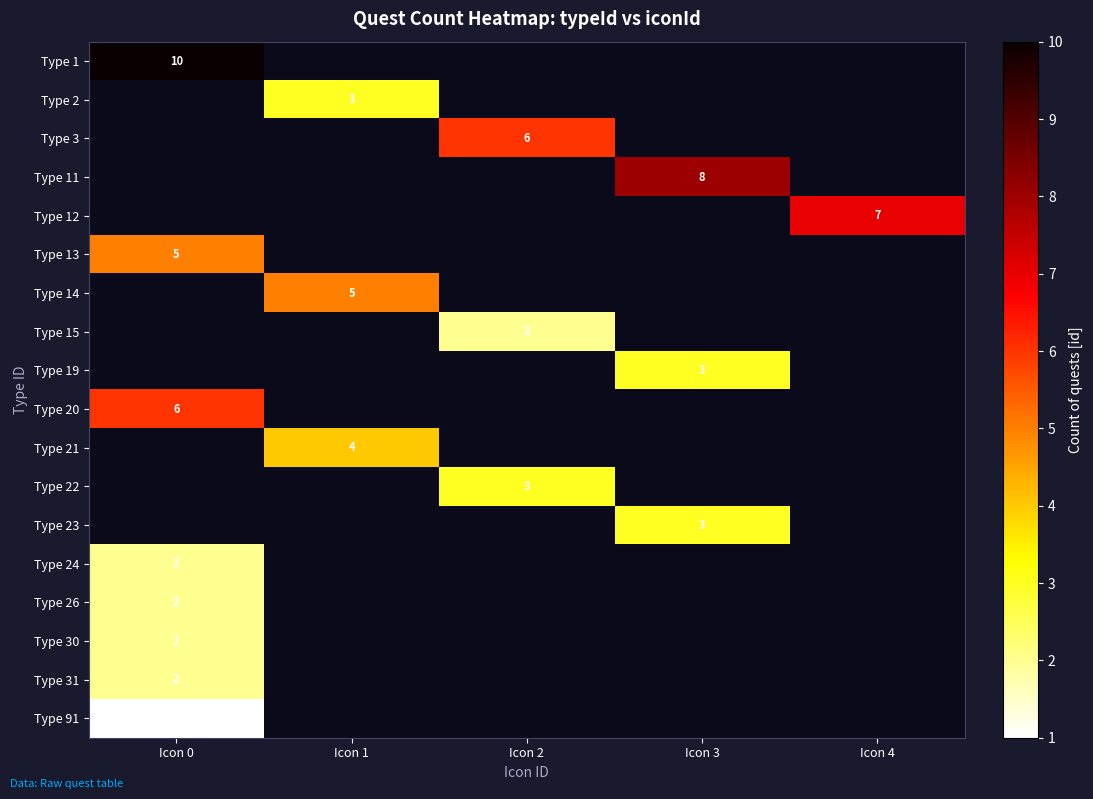

The Type 19 series shows 1 at Icon 3. True or false?

False